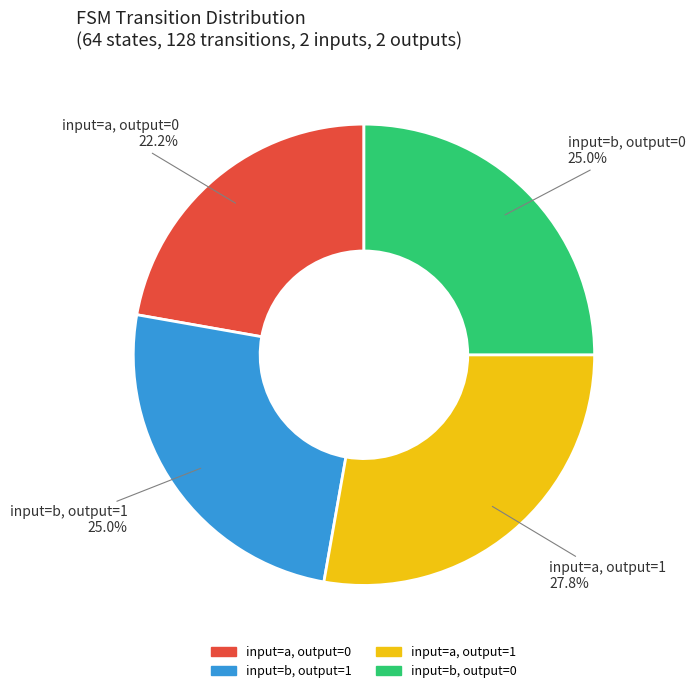

Approximately how many times larger is the value at input=b, output=1 compared to input=a, output=0?

1.1